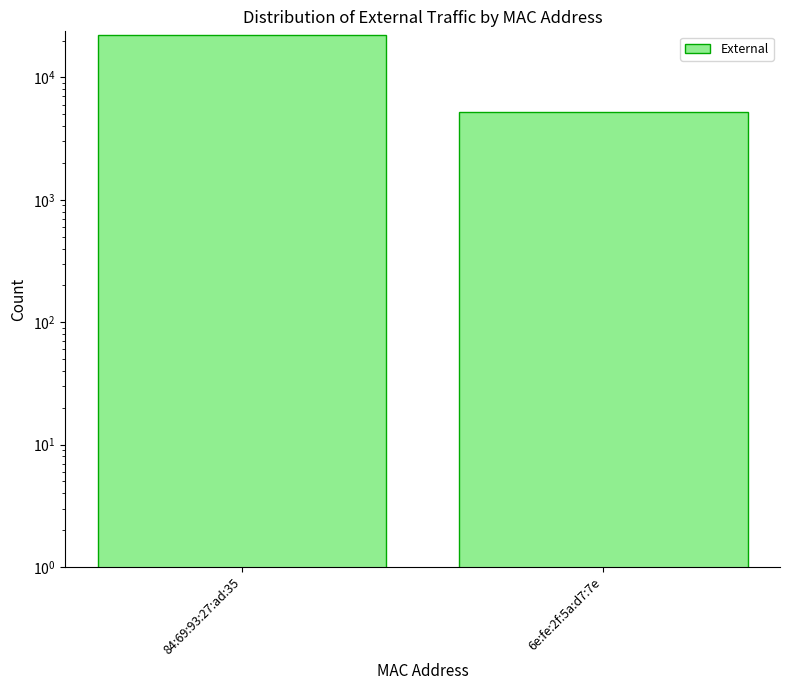

Are the bars grouped side by side (vs. stacked)?

No